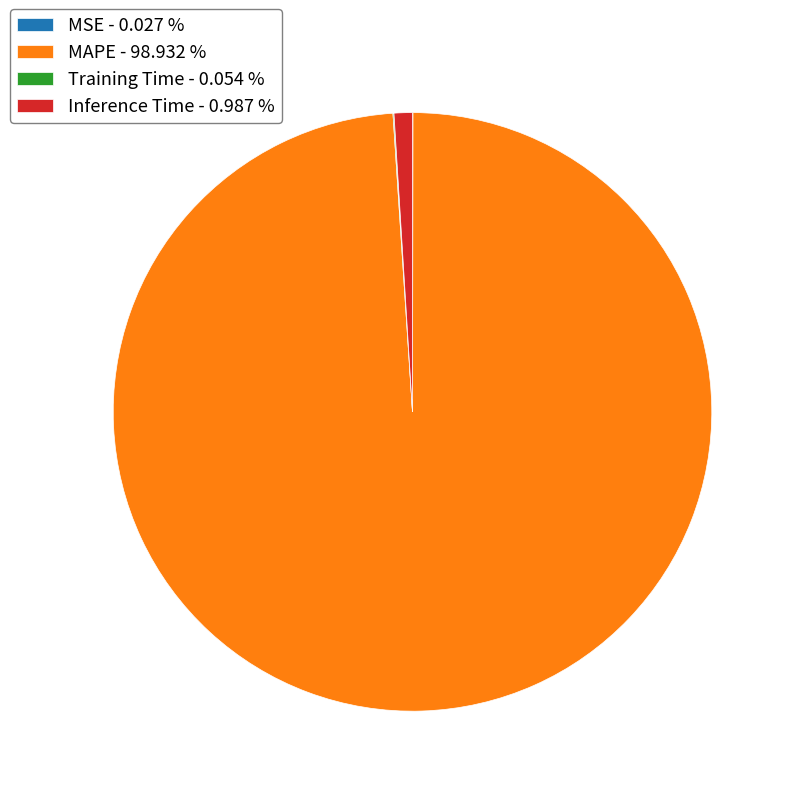

What is the largest slice in the pie chart?

MAPE